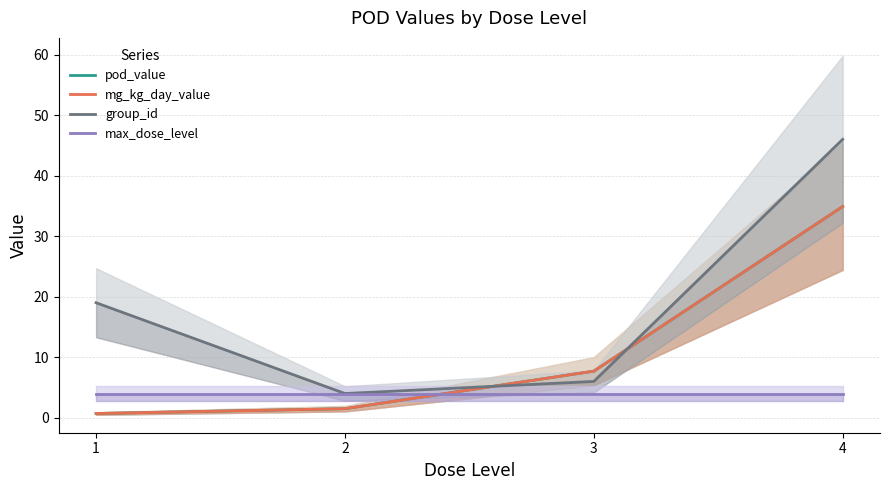

Which series ends up on top after the final intersection of max_dose_level and pod_value?

pod_value